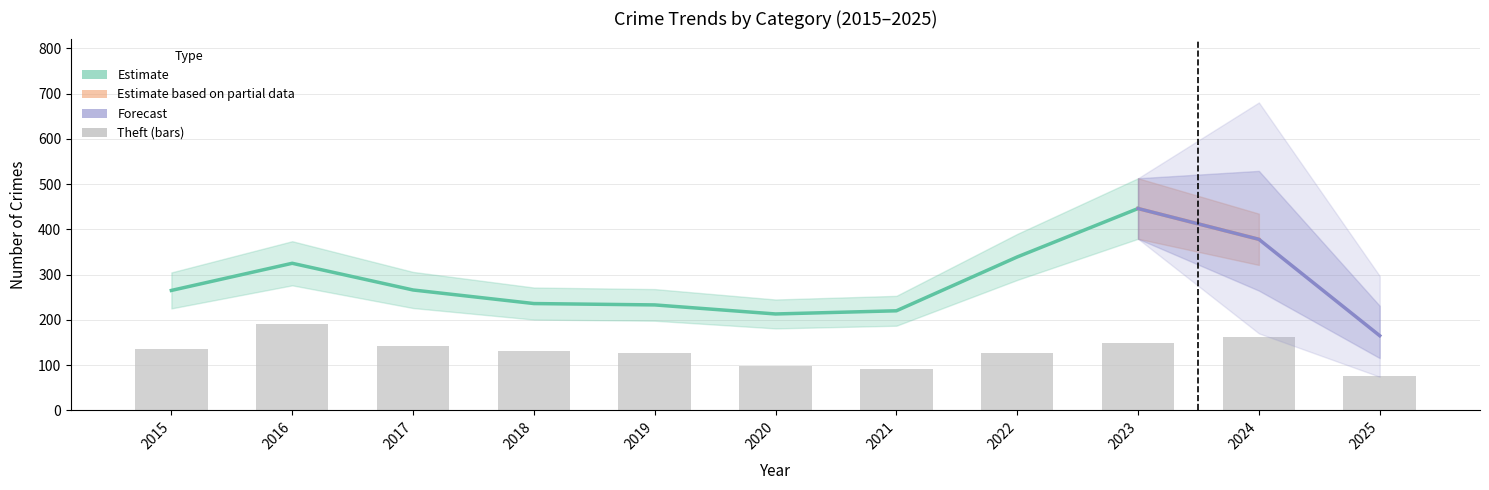

Rank the categories by Theft value from lowest to highest.

2025, 2021, 2020, 2019, 2022, 2018, 2015, 2017, 2023, 2024, 2016